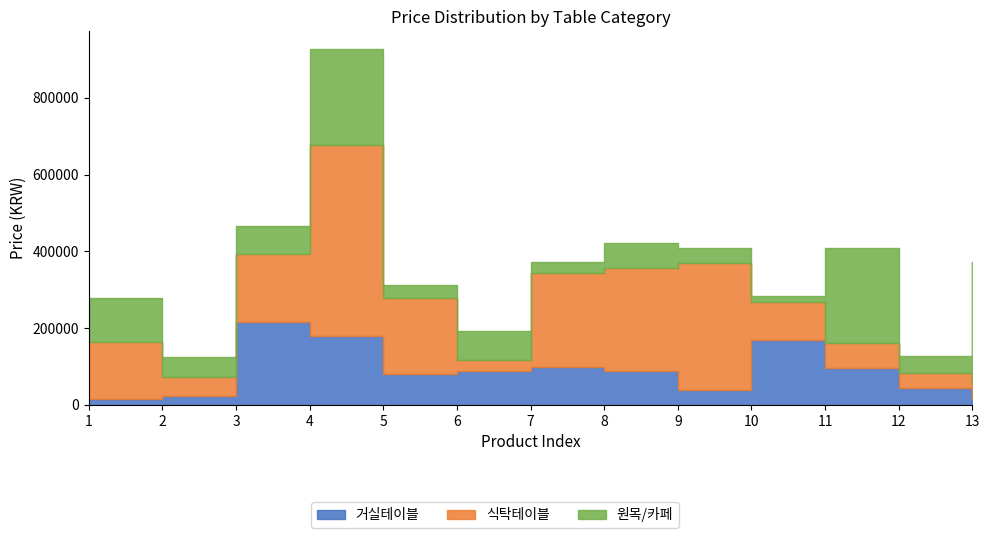

At which category is the sum across all series the highest?

4